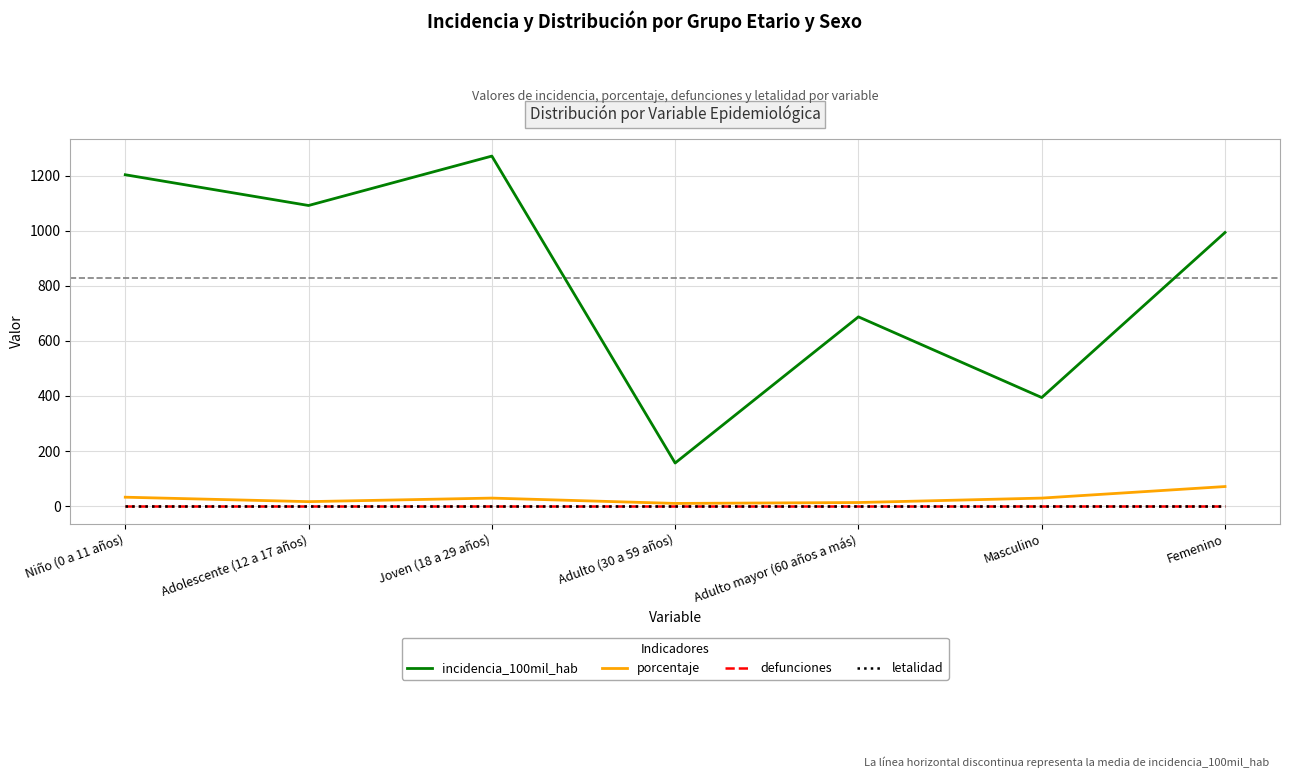

What is the lowest value of the porcentaje series?

9.7